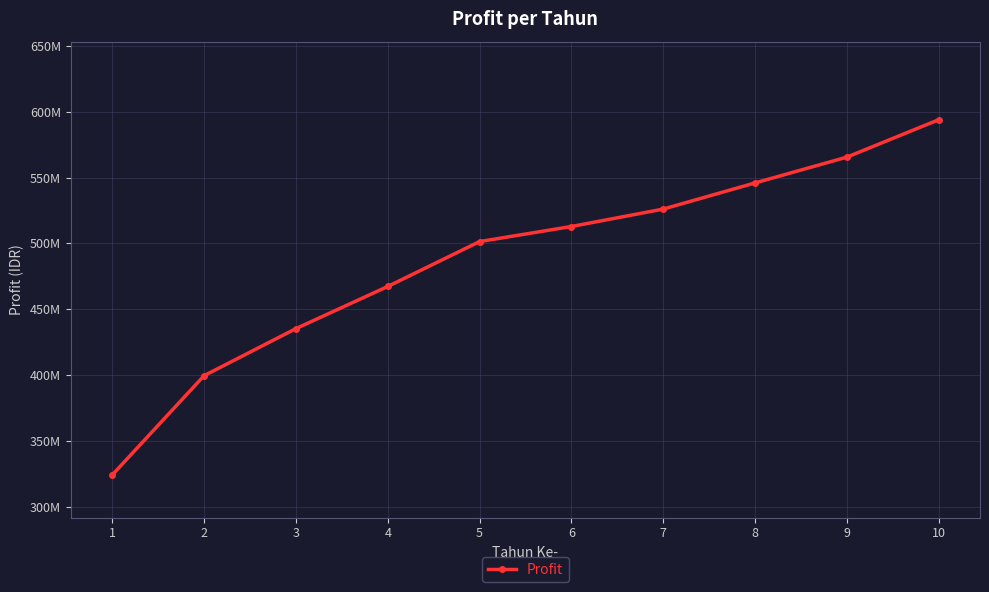

List the labels in order of value, largest first.

10, 9, 8, 7, 6, 5, 4, 3, 2, 1